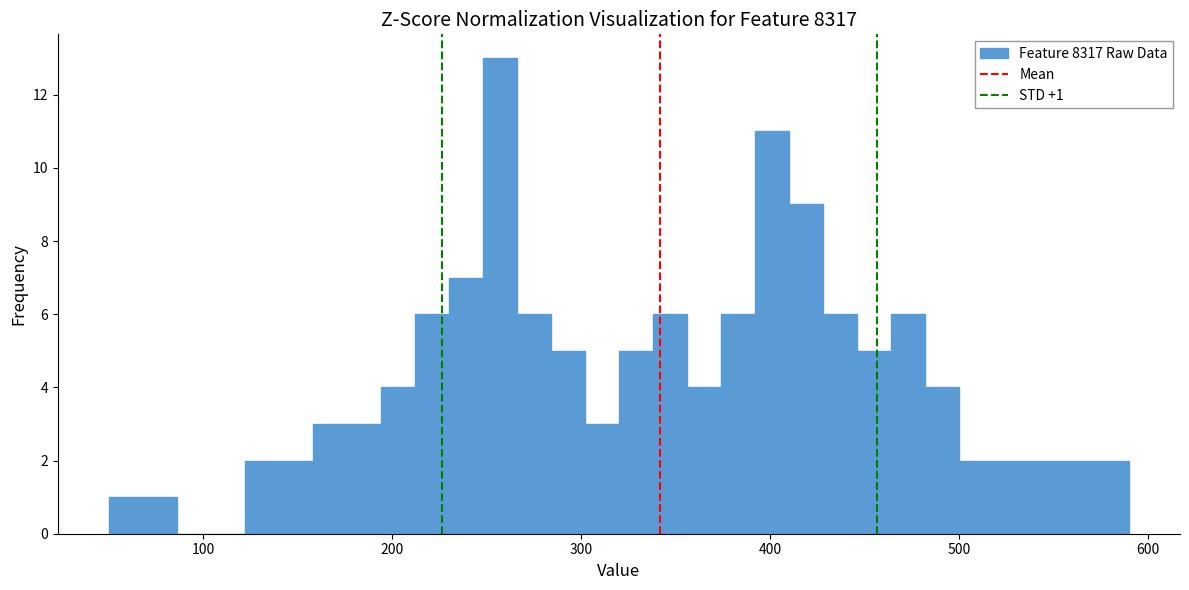

Read against the x-axis, roughly where is the centre of the tallest bar?

260